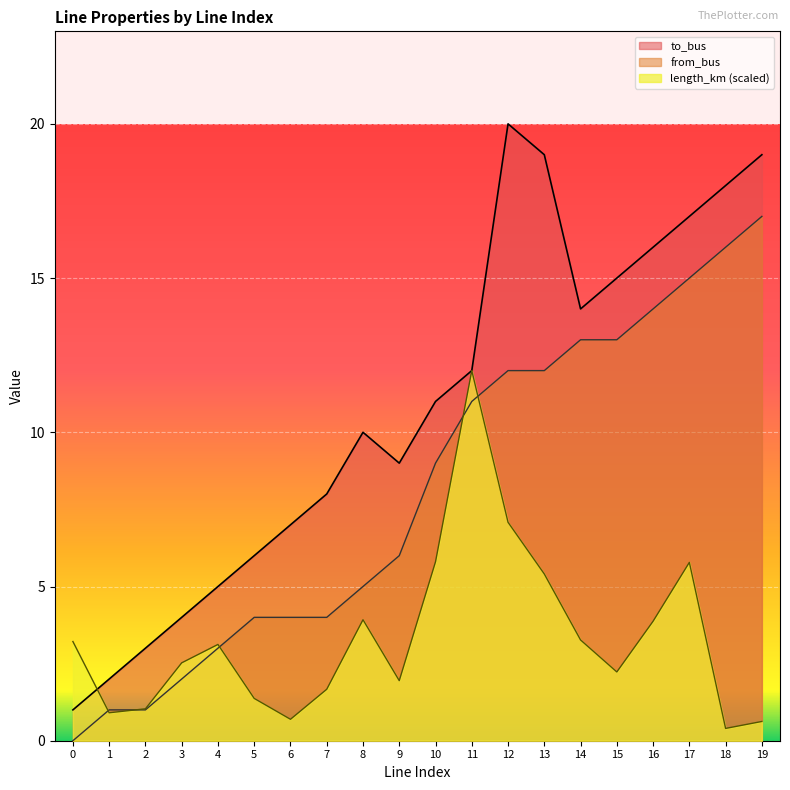

How many distinct data groups are displayed?

3